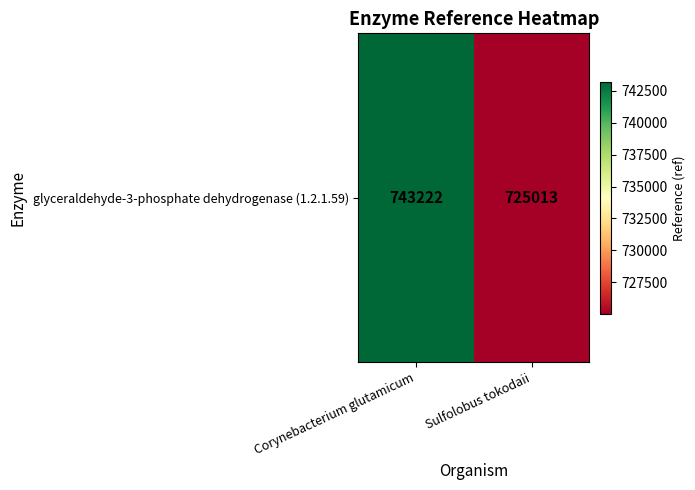

List the labels in order of value, smallest first.

Sulfolobus tokodaii, Corynebacterium glutamicum